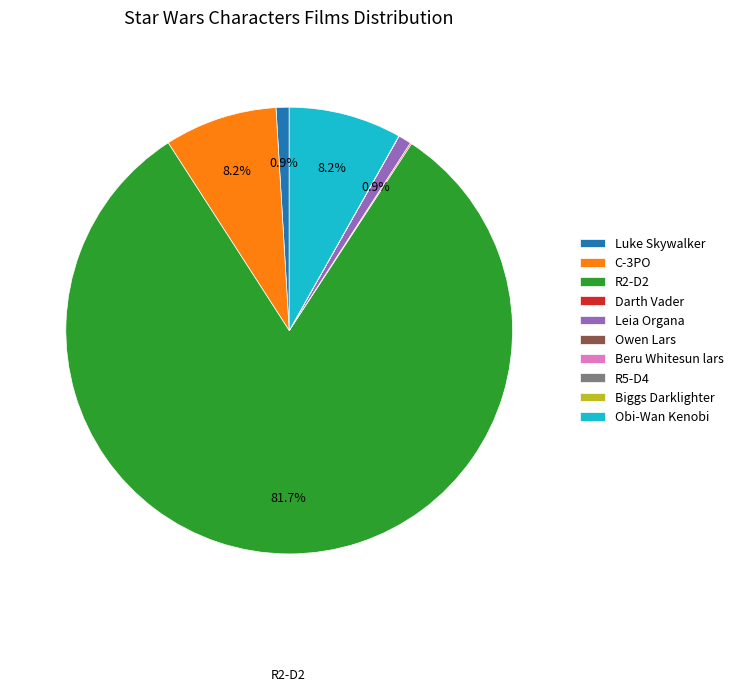

What is the largest slice in the pie chart?

R2-D2